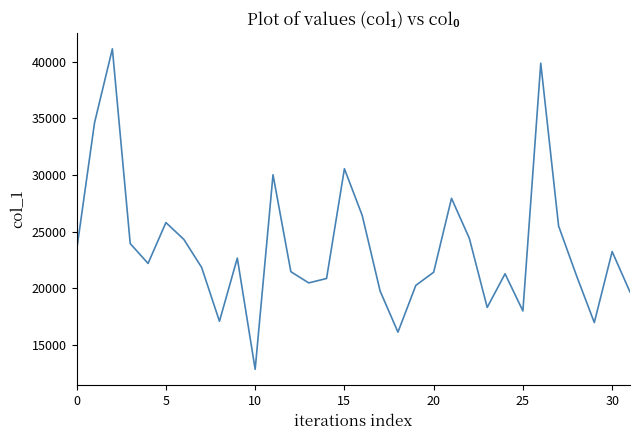

What is the minimum value shown in the chart?

12827.0